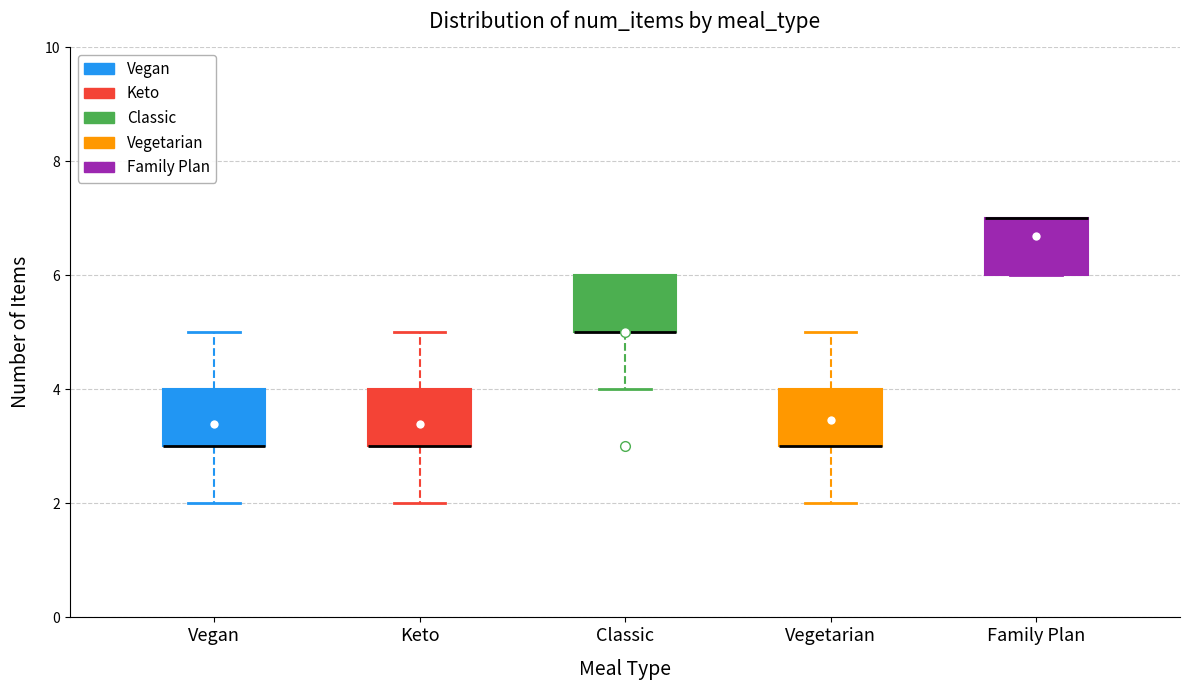

Where is the upper edge of the box for Family Plan on the y-axis? The values are not printed on the chart, so give them approximately, as read against the axis.

7